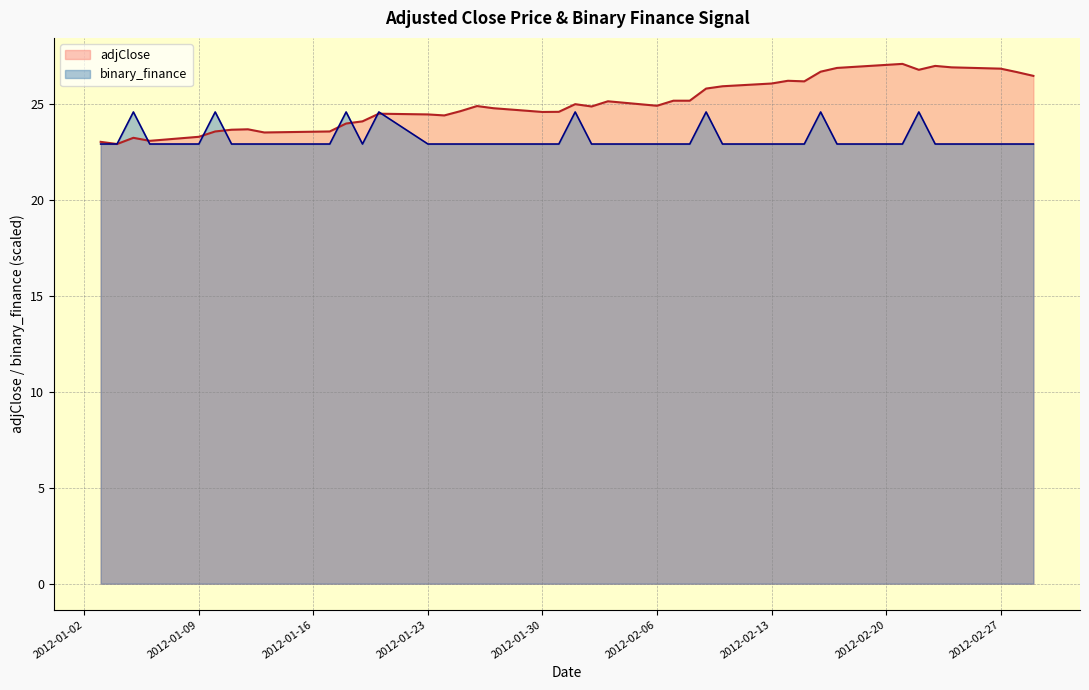

How many times do binary_finance and adjClose cross each other?

7